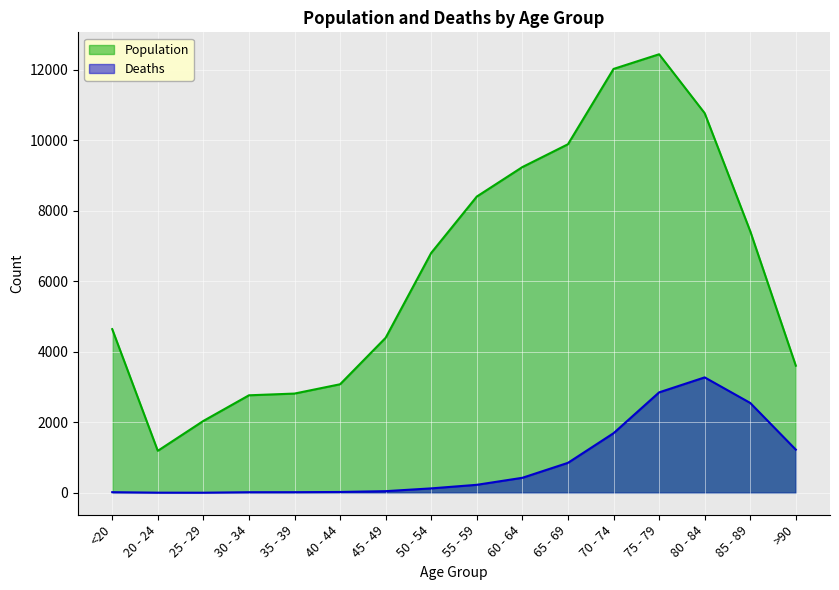

At which category does Deaths reach its first local valley?

25 - 29